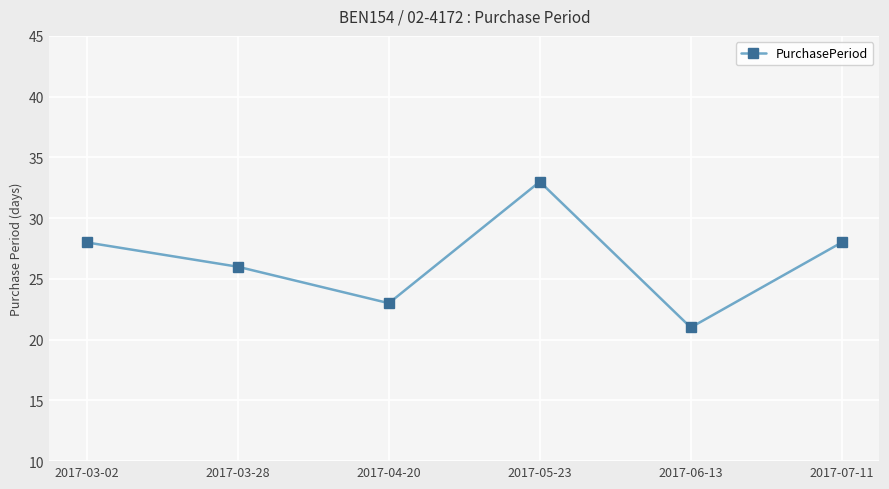

What is the difference between the maximum and second lowest values?

10